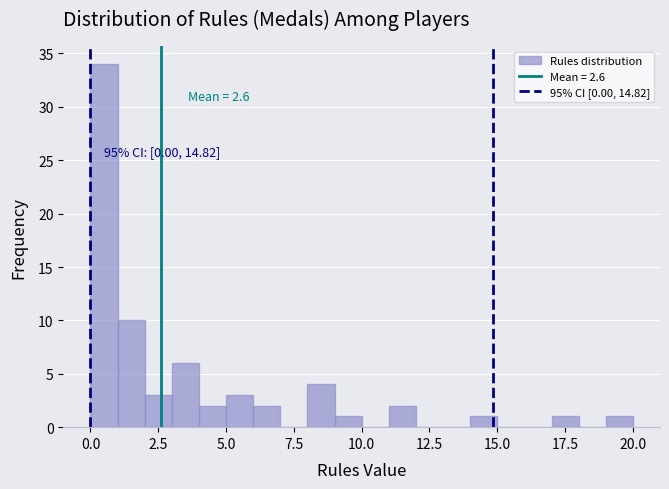

Read against the x-axis, roughly where is the centre of the tallest bar?

0.5